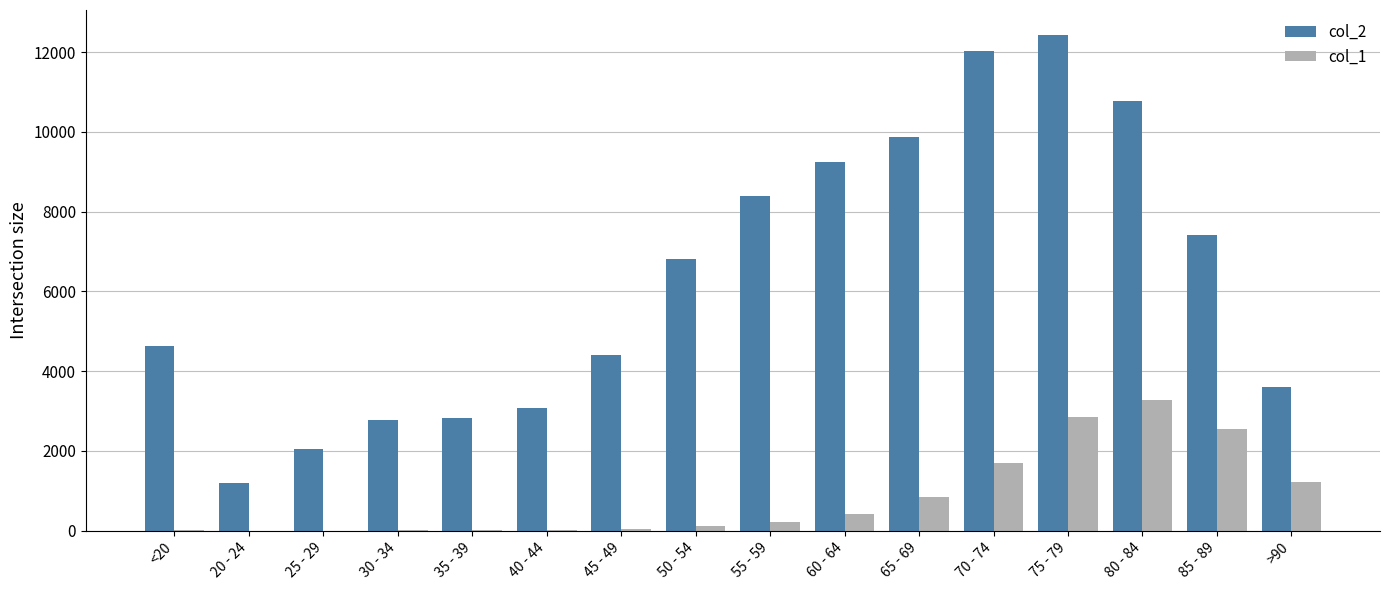

What is the maximum value shown in the chart?

12434